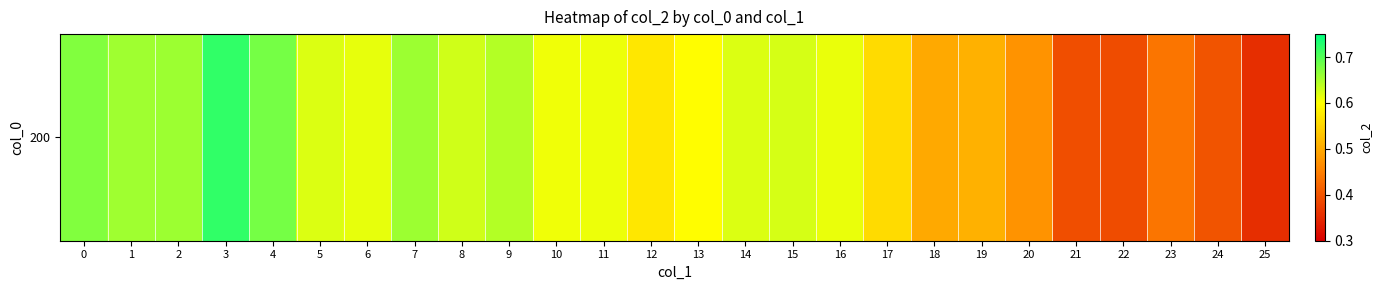

True or false: the data shows 0.3 at 22.

False